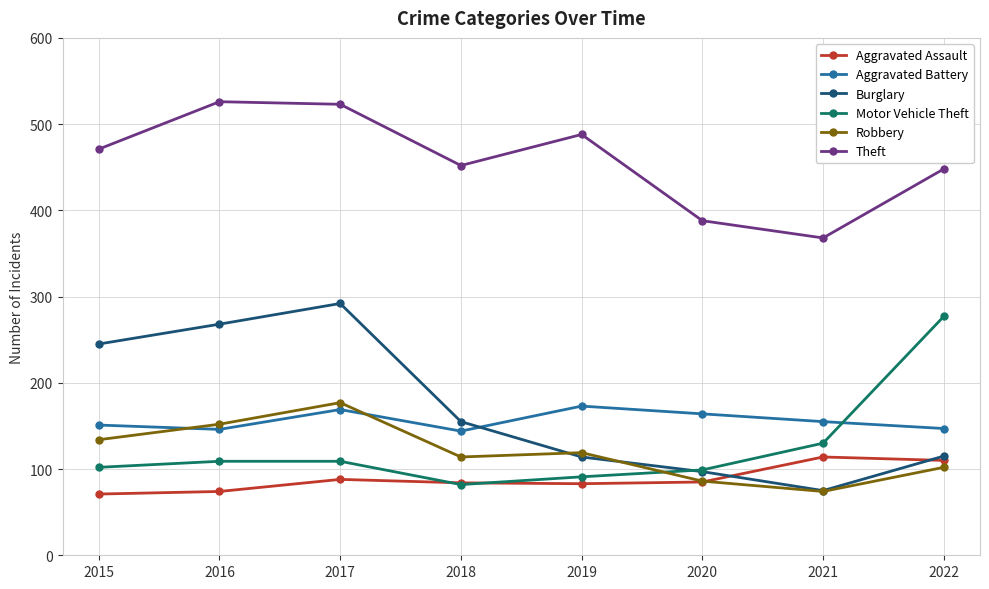

True or false: Aggravated Assault and Theft cross at least once.

False